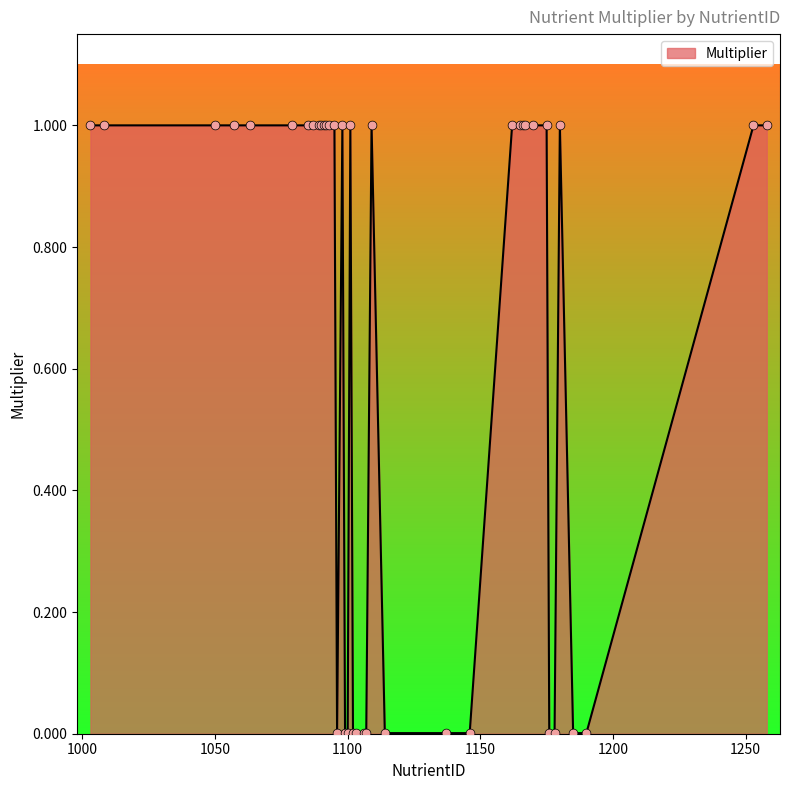

What is the maximum value shown in the chart?

1.0